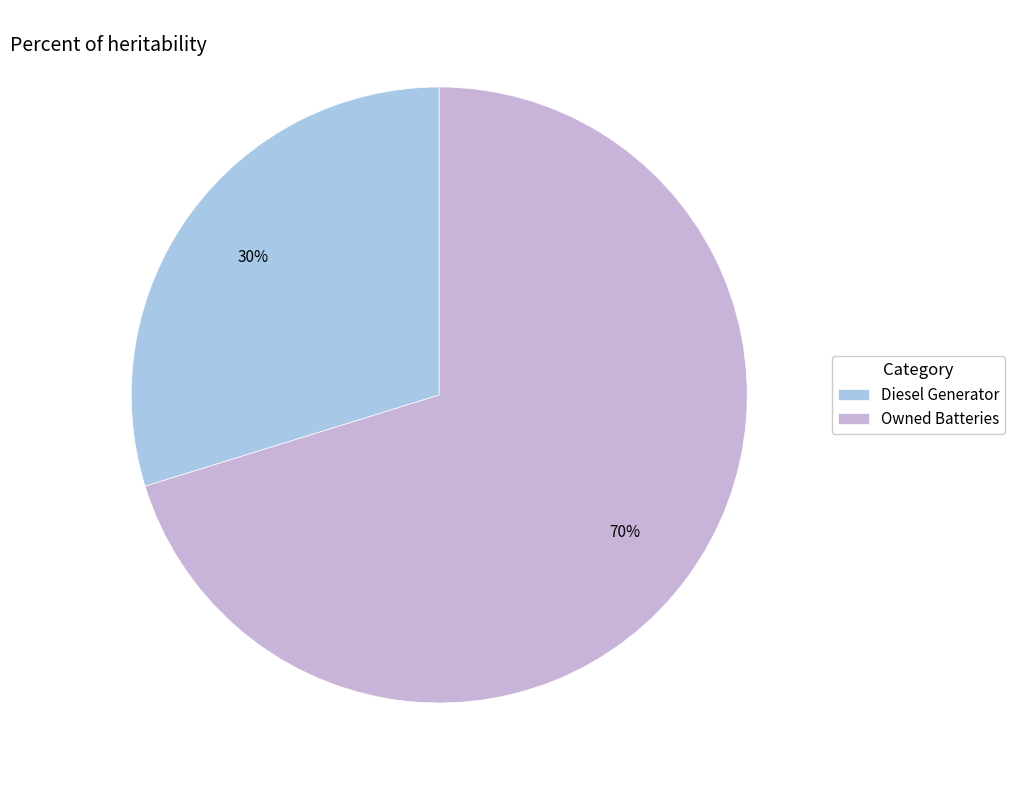

How many slices are in this pie chart?

2